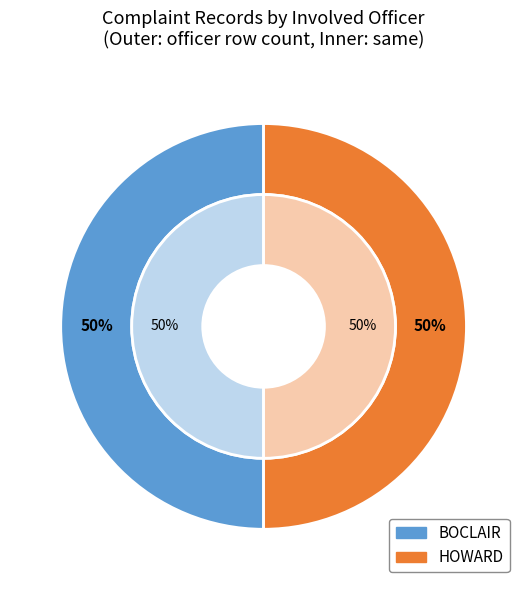

Count the number of slices in the pie.

4